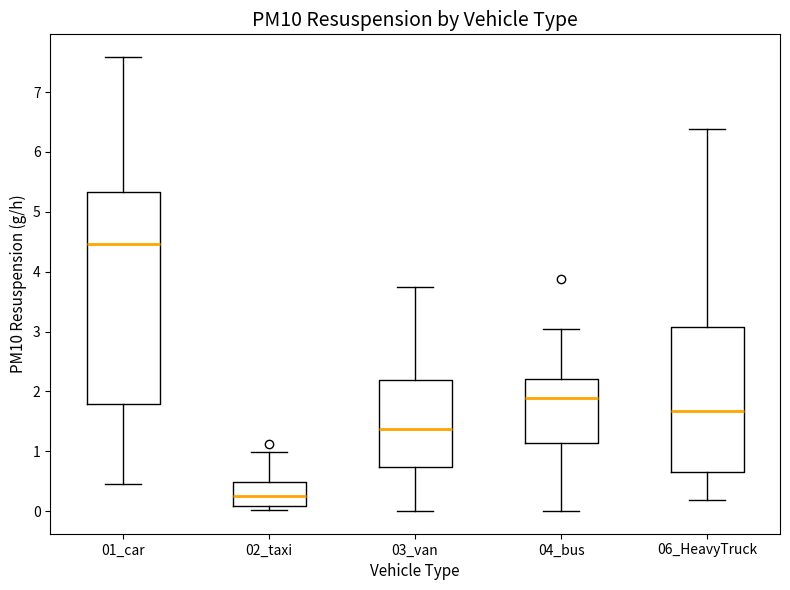

Where does the upper whisker of the box for 04_bus end on the y-axis? The values are not printed on the chart, so give them approximately, as read against the axis.

3.0